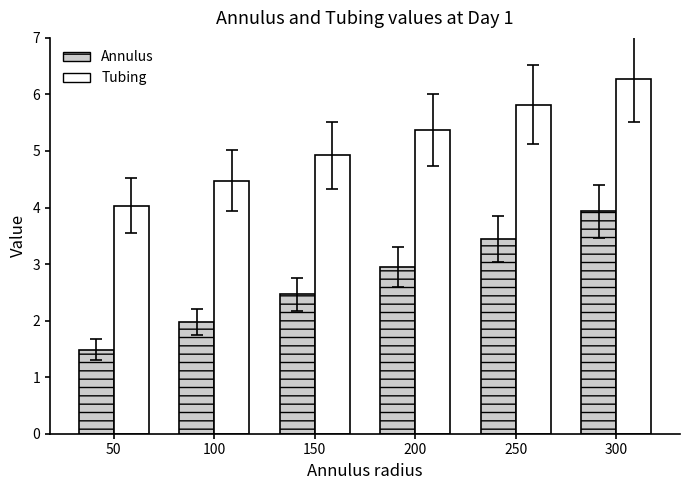

At 100, list the series in order from smallest to largest.

Annulus, Tubing